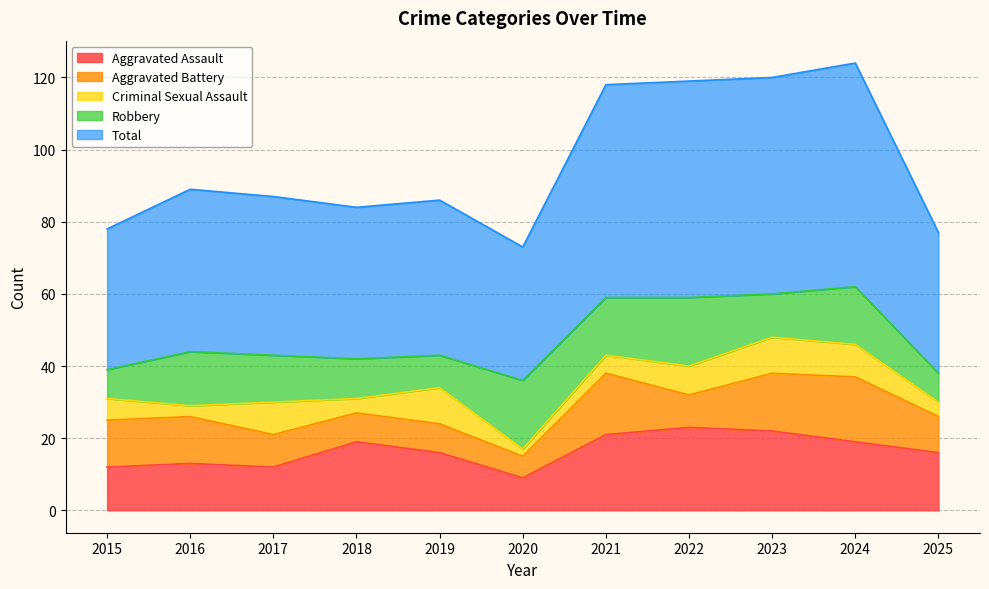

What are all the series names shown in the legend?

Aggravated Assault, Aggravated Battery, Criminal Sexual Assault, Robbery, Total